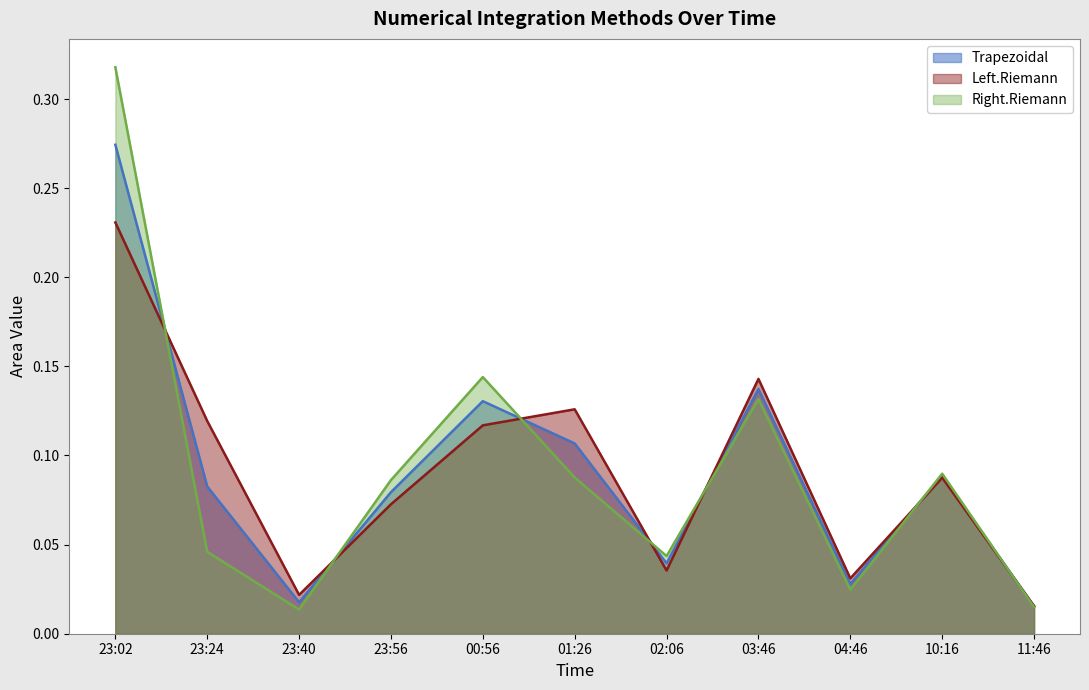

How many data points does each series have?

11